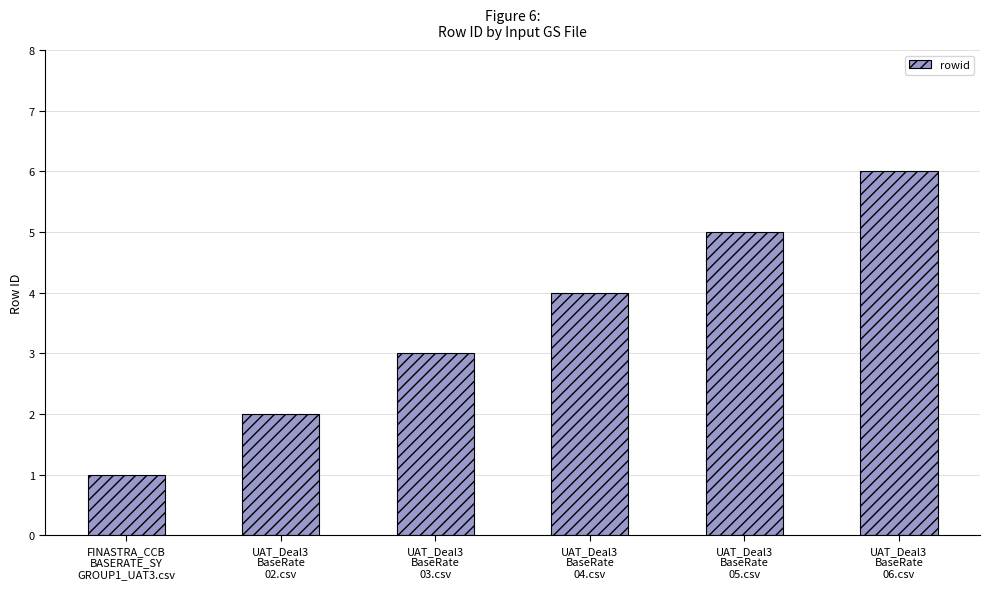

The chart shows a value of 3 at UAT_Deal3
BaseRate
05.csv. True or false?

False